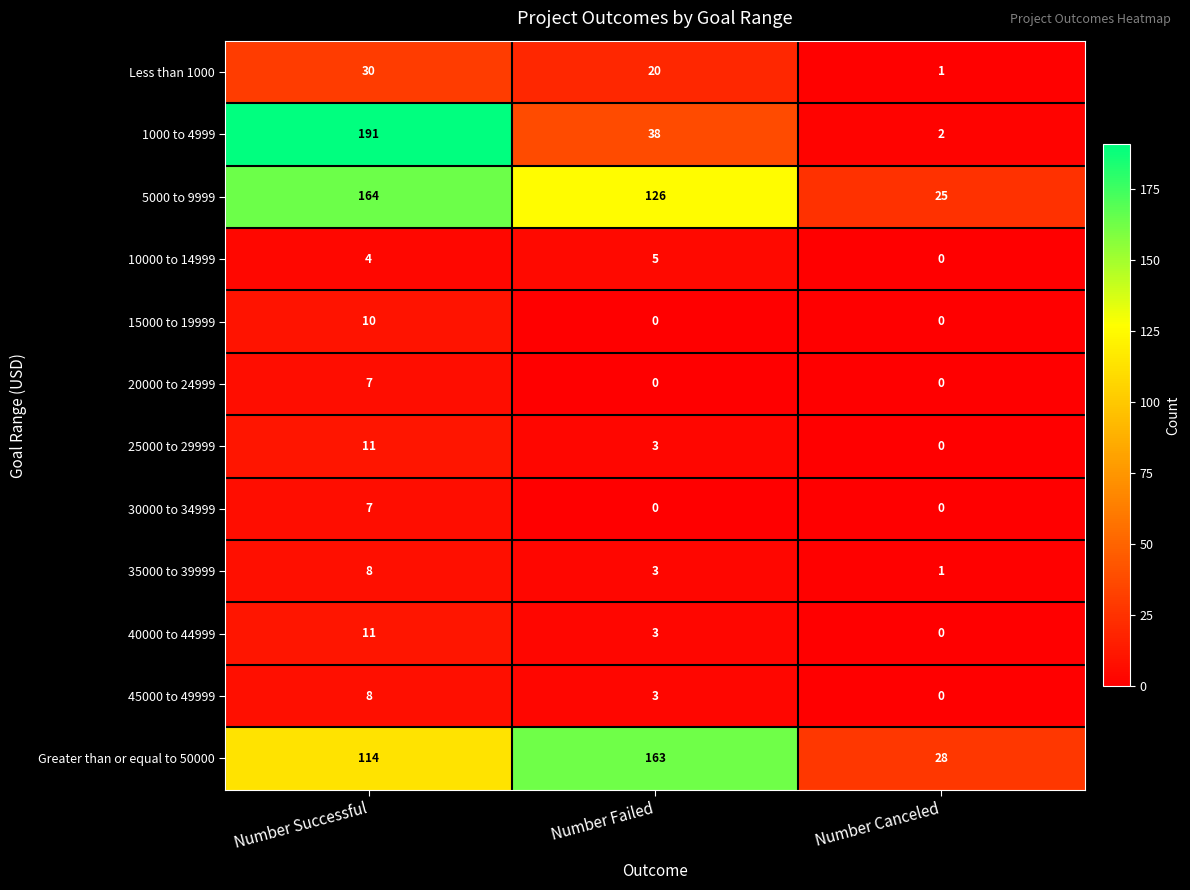

Between Number Successful and Number Failed, which series saw the biggest shift?

1000 to 4999